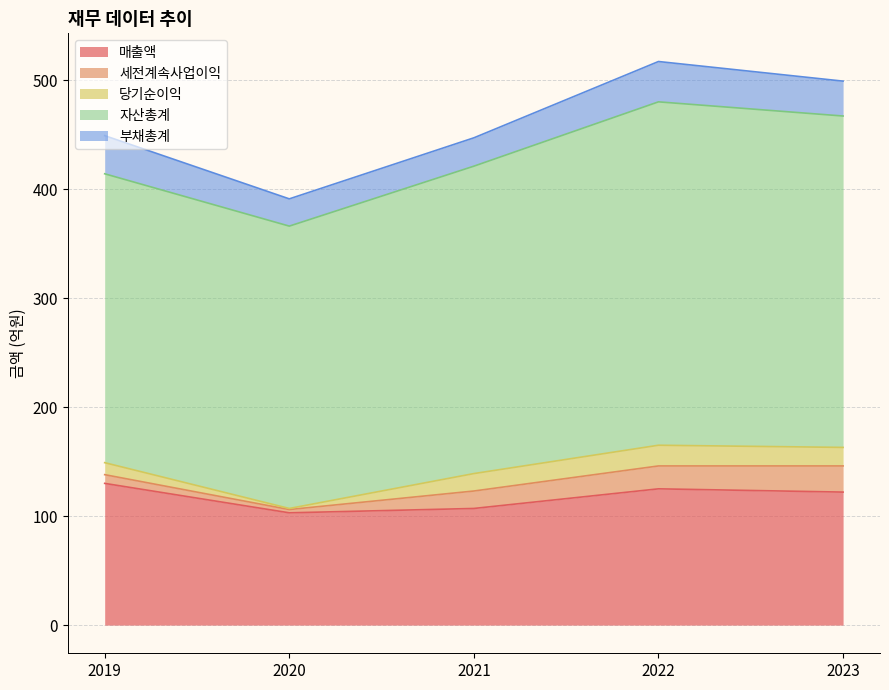

What is the average value of the 부채총계 series?

31